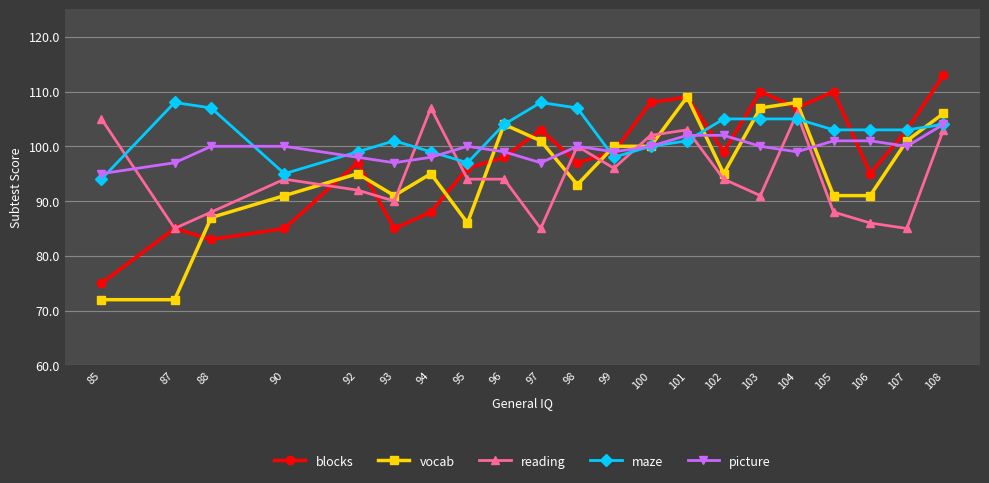

What is the value of the maze point at the 13th from the left?

100